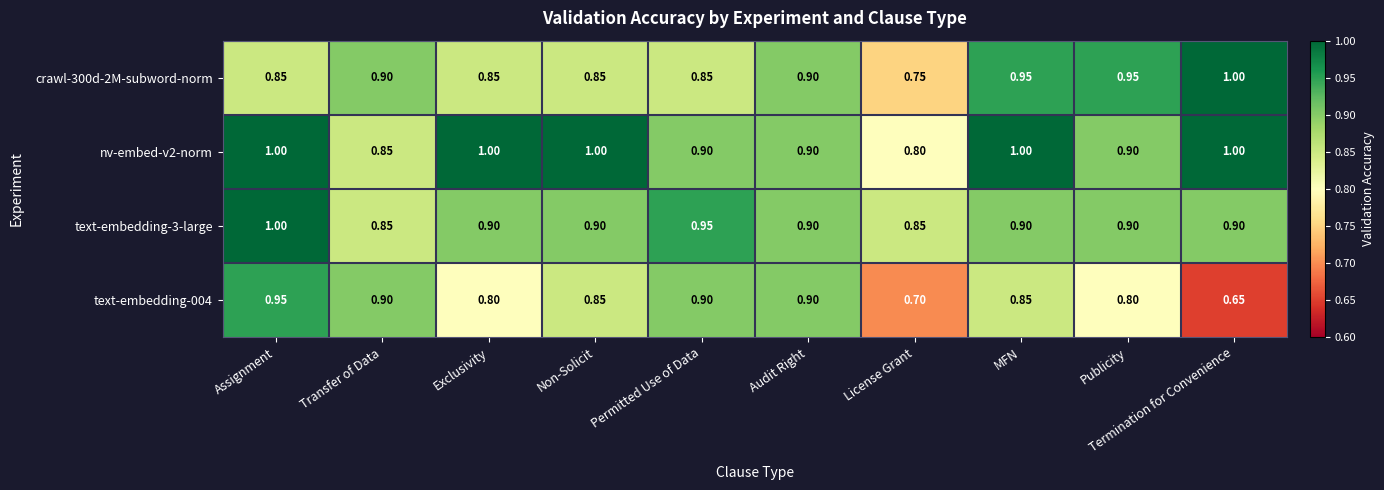

At which category is the sum across all series the highest?

Assignment